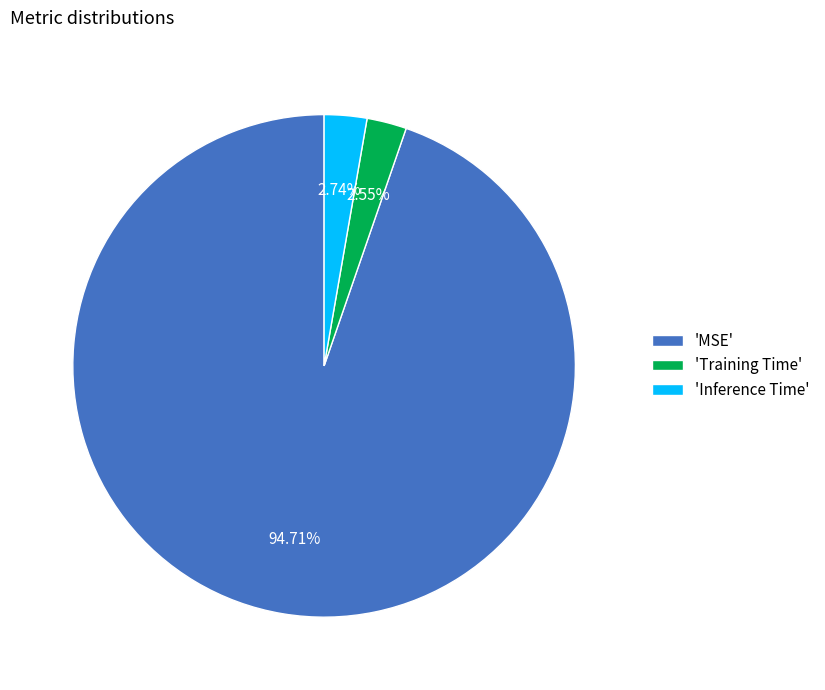

Combined, do 'Inference Time' and 'Training Time' account for over 50%?

No